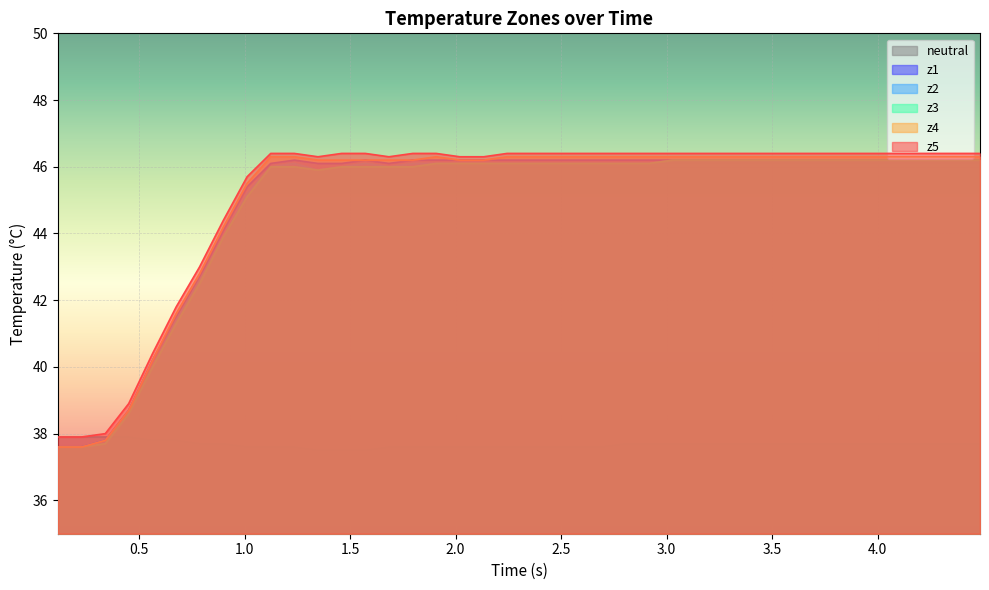

How many lines are shown in the chart?

6